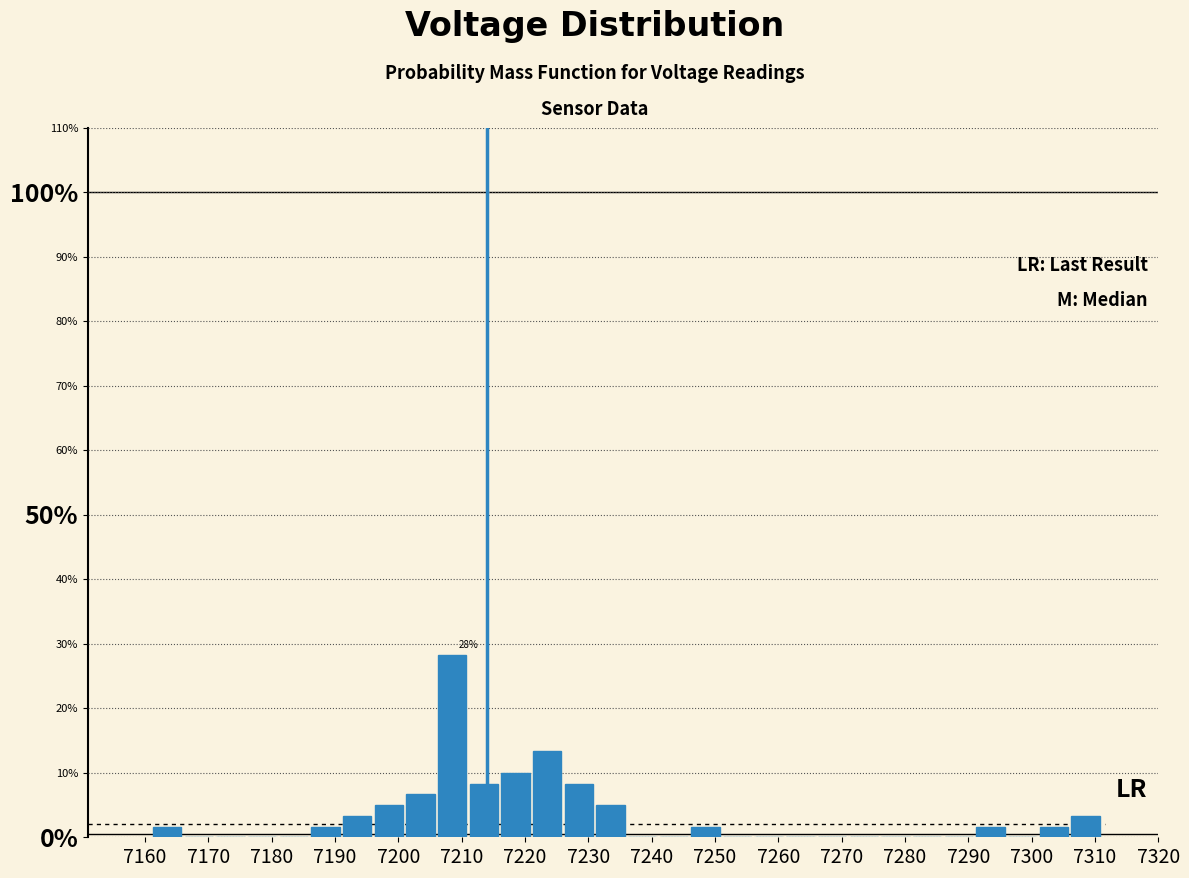

Which range on the x-axis has the tallest bar?

7206 to 7211